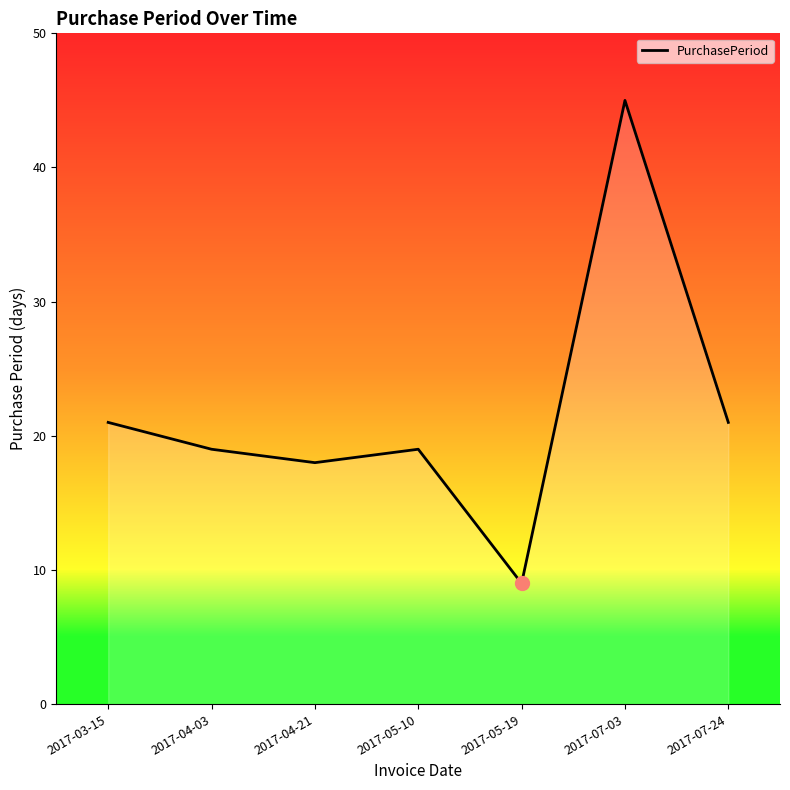

How many series are shown in this chart?

1